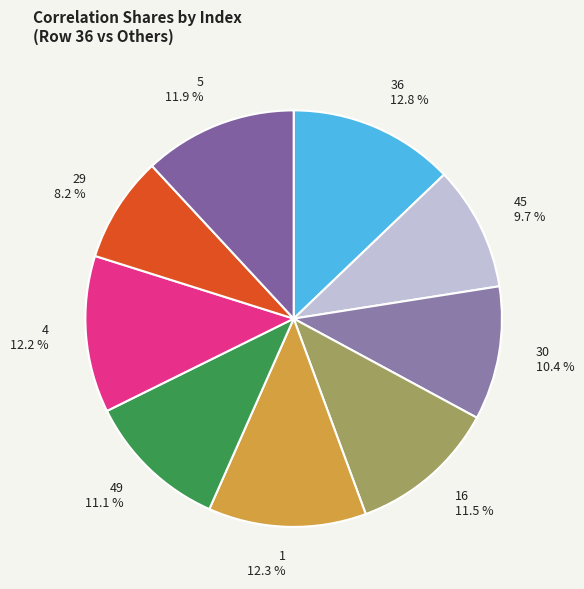

Which slice is the largest?

36